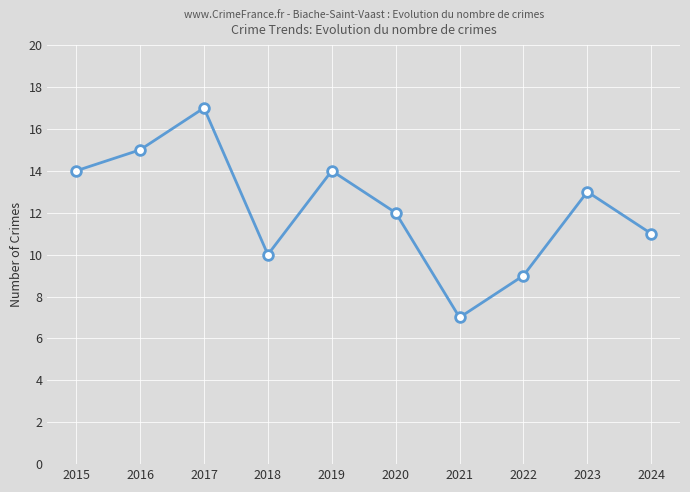

At which label does the data first exceed 13?

2015